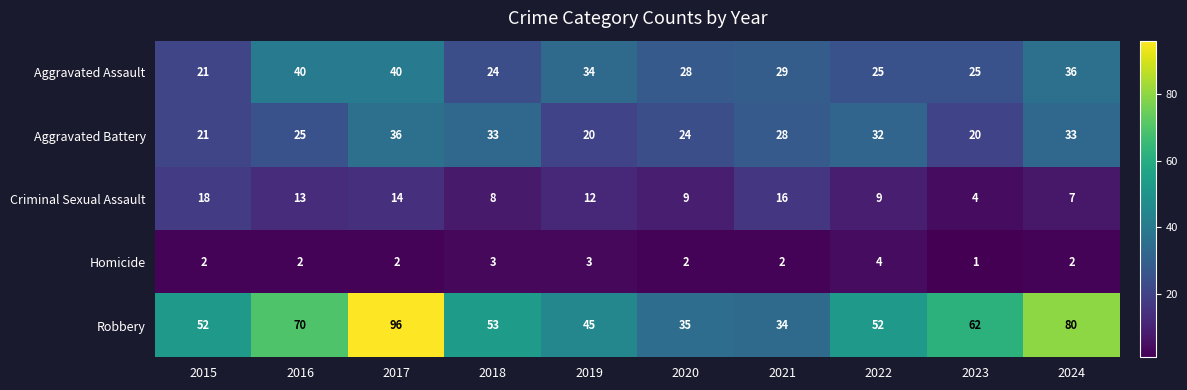

What is the average value of the Aggravated Battery series?

27